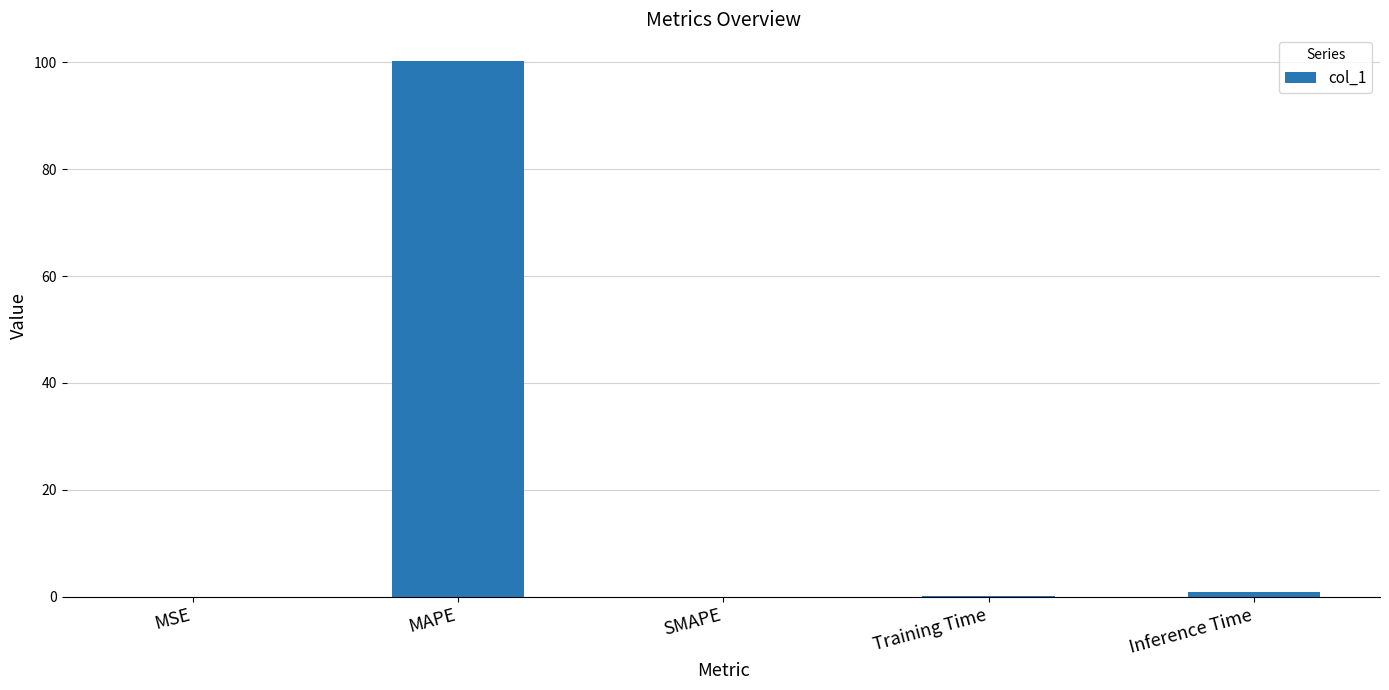

Which category has the highest value across all series?

MAPE